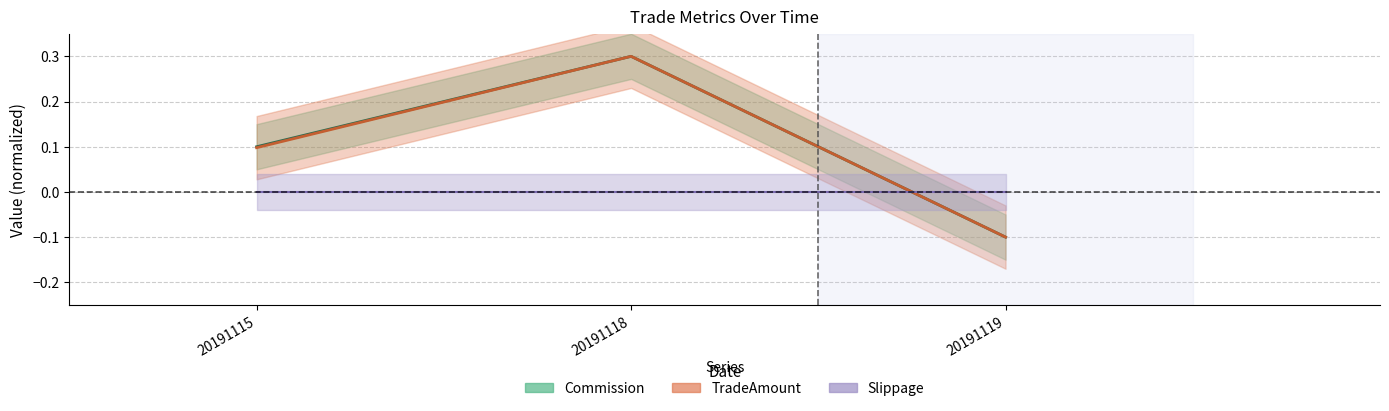

How many Commission values are between 0 and 1?

2